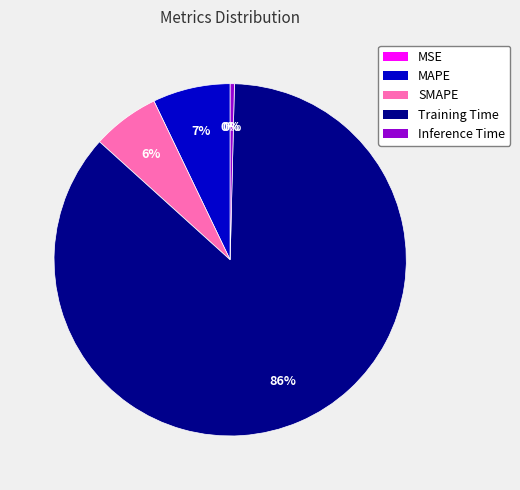

The SMAPE slice represents 1% of the pie. True or false?

False